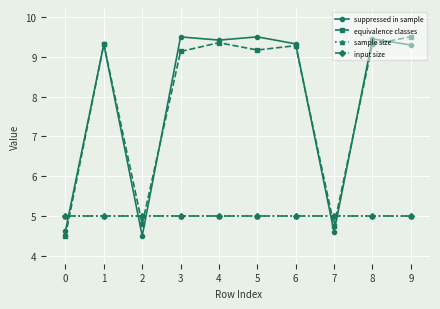

Reading right to left, extract all data points from this chart.

suppressed in sample: 9.3	9.4	4.6	9.3	9.5	9.4	9.5	4.5	9.3	4.6
equivalence classes: 9.5	9.3	4.8	9.3	9.2	9.4	9.1	4.8	9.3	4.5
sample size: 5.0	5.0	5.0	5.0	5.0	5.0	5.0	5.0	5.0	5.0
input size: 5.0	5.0	5.0	5.0	5.0	5.0	5.0	5.0	5.0	5.0